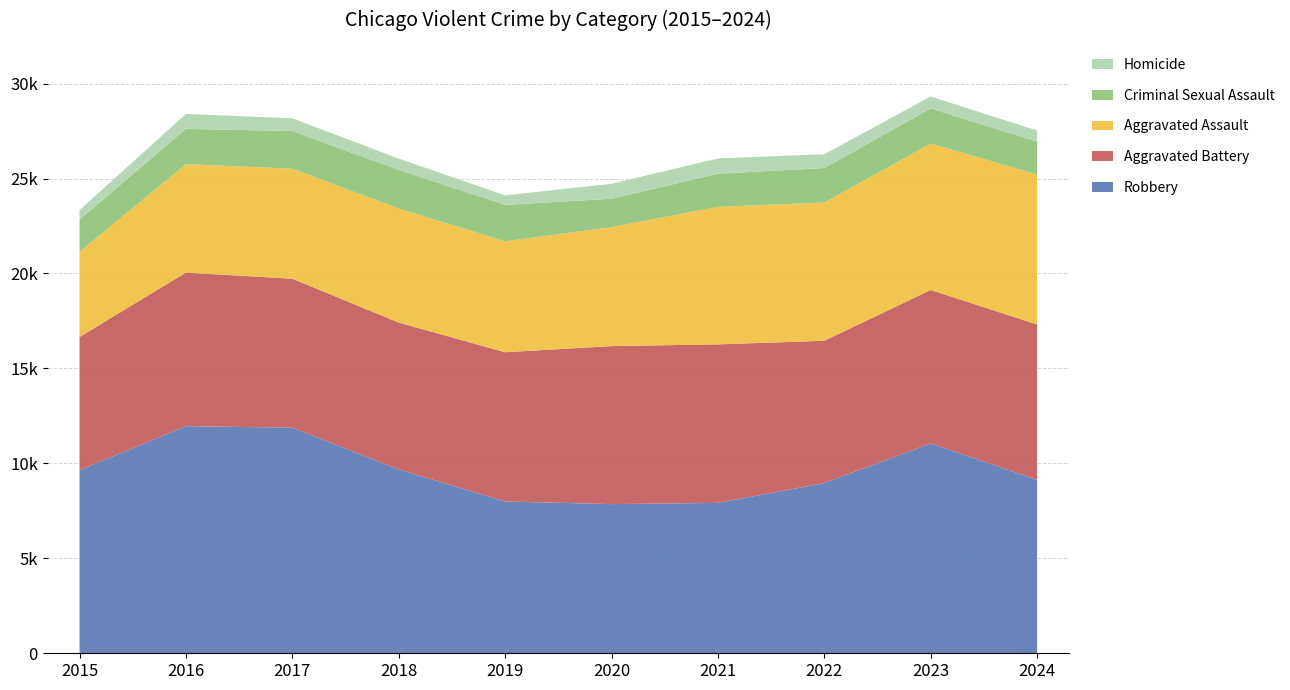

Reading right to left, transcribe all the data shown in this chart.

Robbery: 2024=9130	2023=11053	2022=8964	2021=7920	2020=7855	2019=7995	2018=9681	2017=11880	2016=11960	2015=9638
Aggravated Battery: 2024=8183	2023=8077	2022=7493	2021=8346	2020=8321	2019=7858	2018=7735	2017=7845	2016=8085	2015=7019
Aggravated Assault: 2024=7899	2023=7711	2022=7280	2021=7242	2020=6265	2019=5841	2018=6002	2017=5793	2016=5713	2015=4480
Criminal Sexual Assault: 2024=1732	2023=1851	2022=1818	2021=1747	2020=1496	2019=1922	2018=2044	2017=1982	2016=1858	2015=1703
Homicide: 2024=583	2023=628	2022=725	2021=804	2020=787	2019=499	2018=588	2017=672	2016=786	2015=496